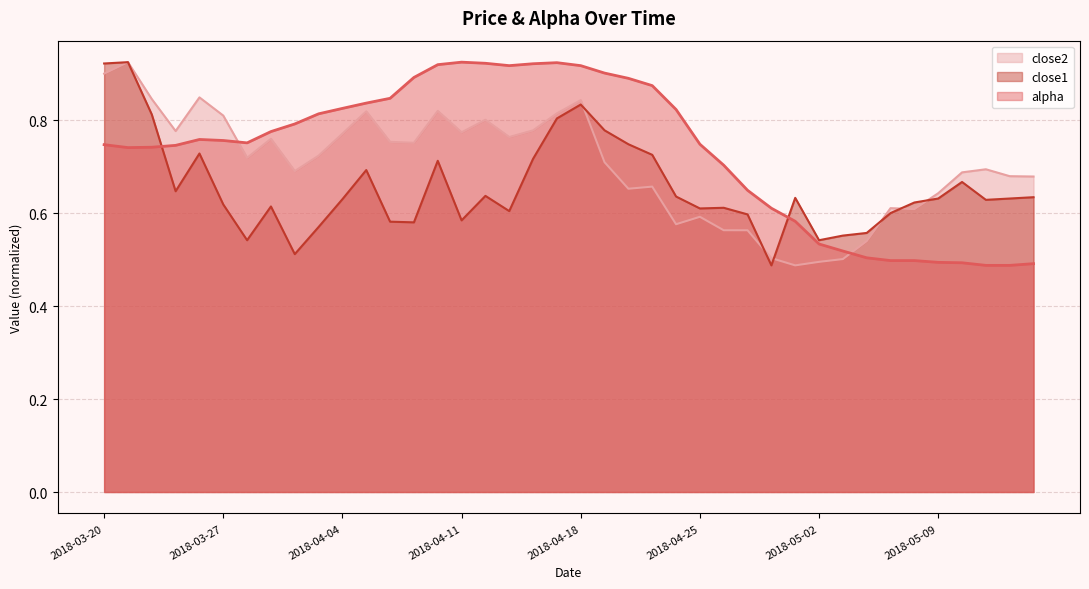

True or false: close1 has a value of 0.5 at 2018-03-20.

False